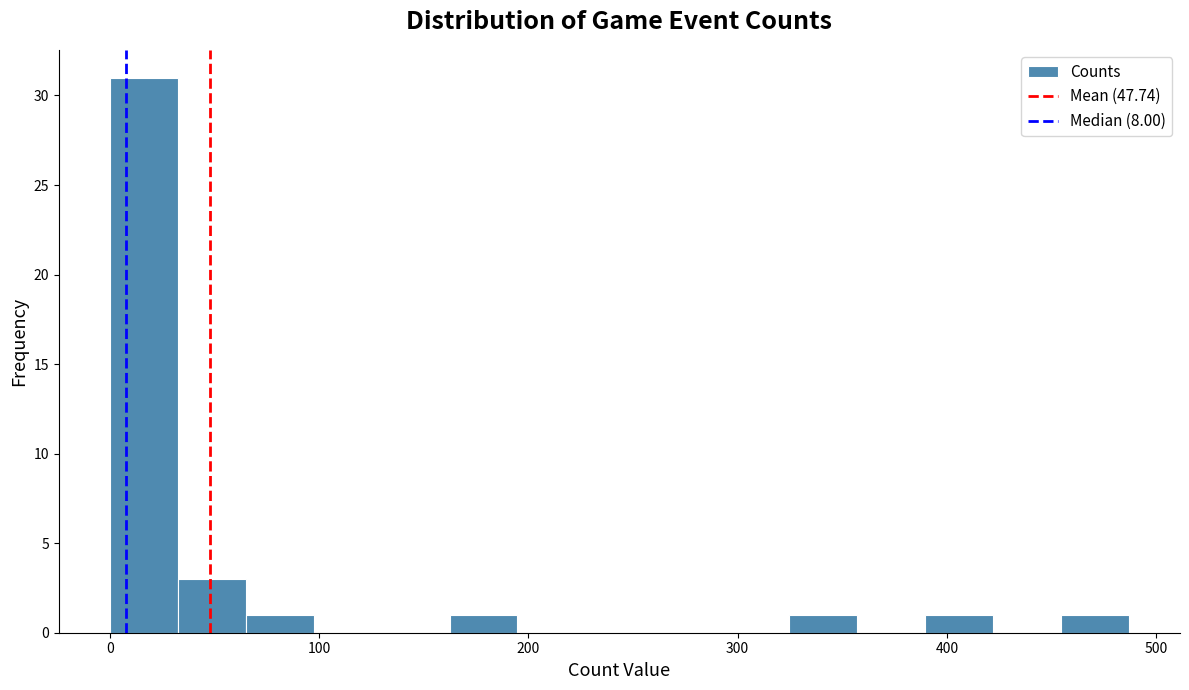

Around what value on the x-axis is the tallest bar? Give the approximate position of its centre, as read against the axis.

20